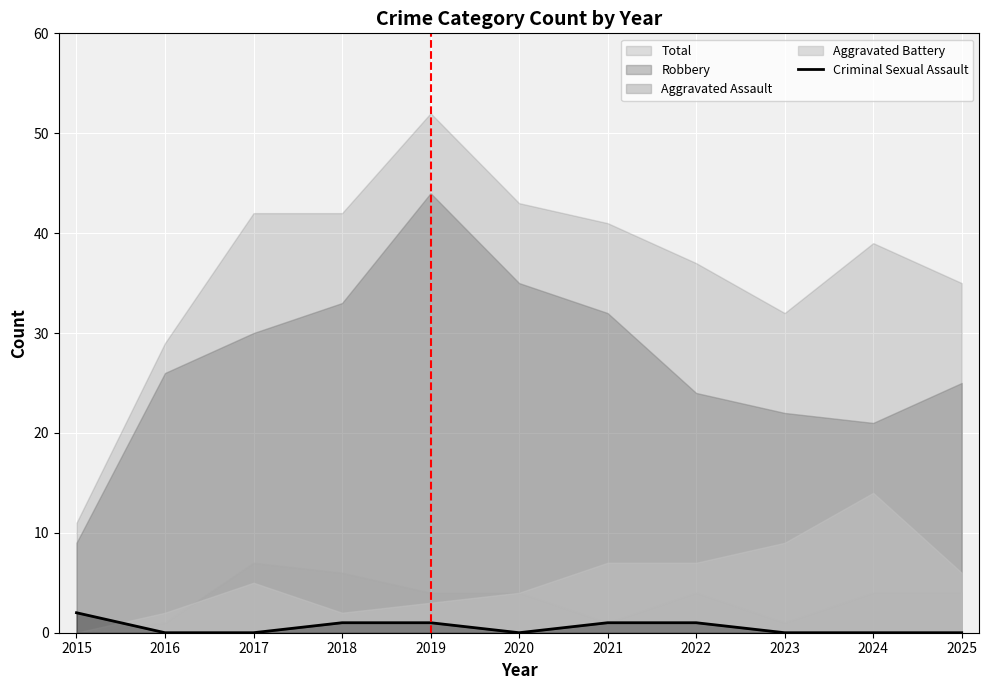

At which category does the chart reach its peak across all series?

2015